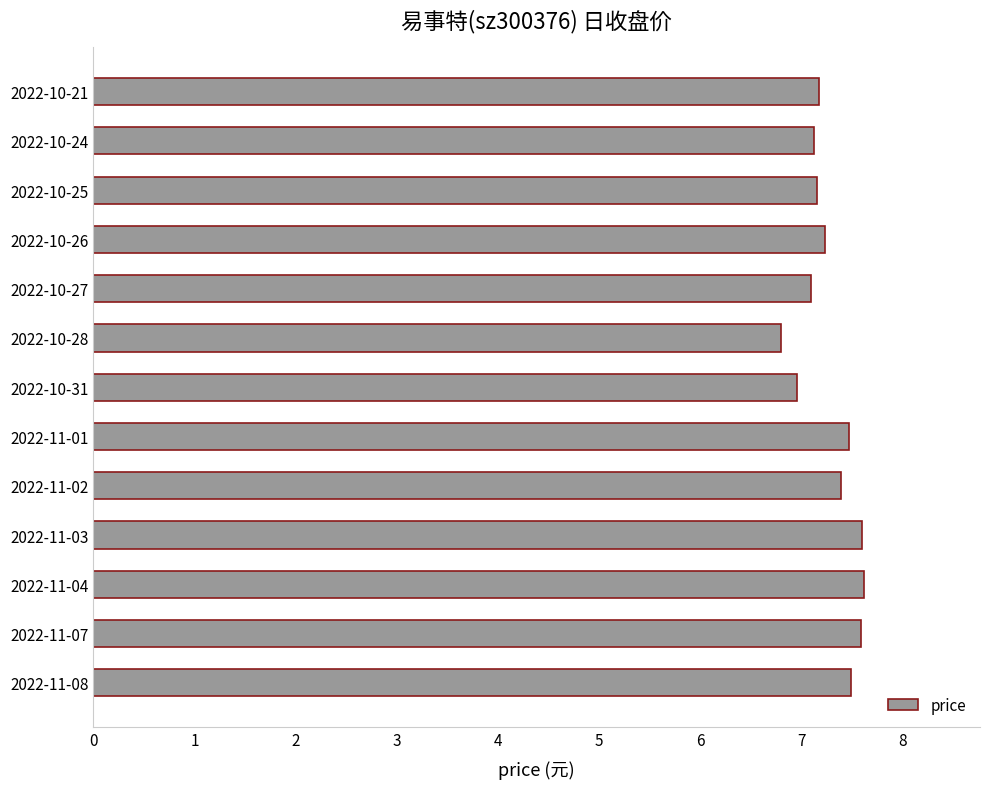

The chart shows a value of 7.2 at 2022-10-26. True or false?

True